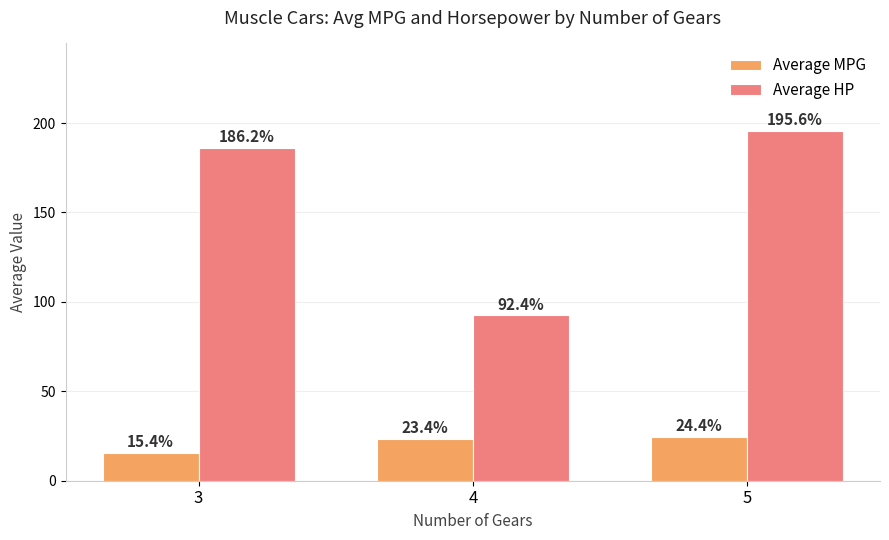

List the labels in order of Average MPG value, largest first.

5, 4, 3